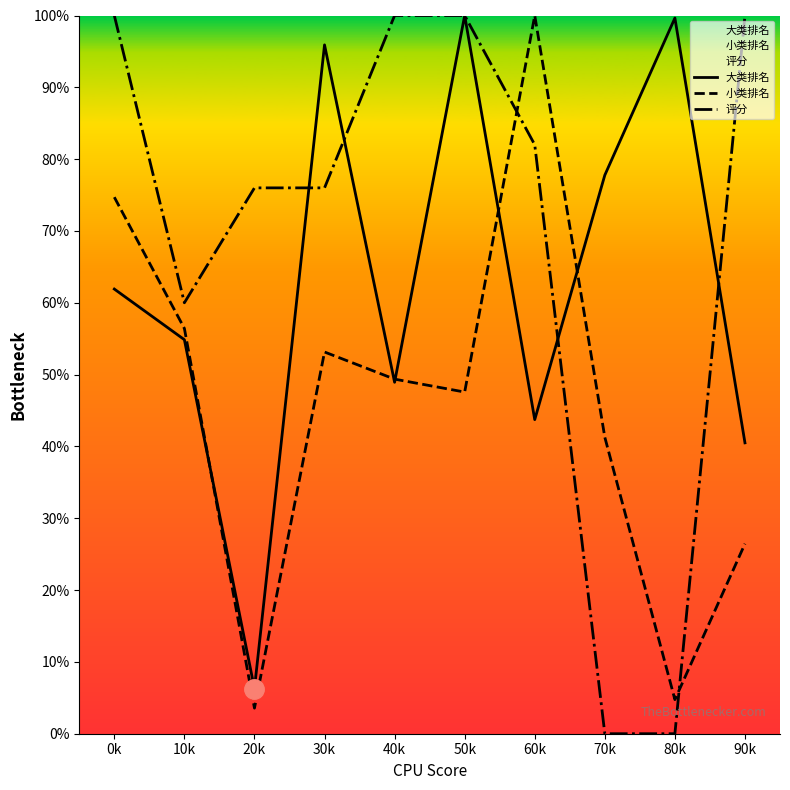

Reading right to left, transcribe all the data shown in this chart.

大类排名: 40.5	99.6	77.8	43.7	100.0	48.9	95.9	6.3	54.9	61.9
小类排名: 26.4	4.7	41.3	100.0	47.6	49.4	53.1	3.6	56.4	74.7
评分: 100.0	0.0	0.0	82.0	100.0	100.0	76.0	76.0	60.0	100.0